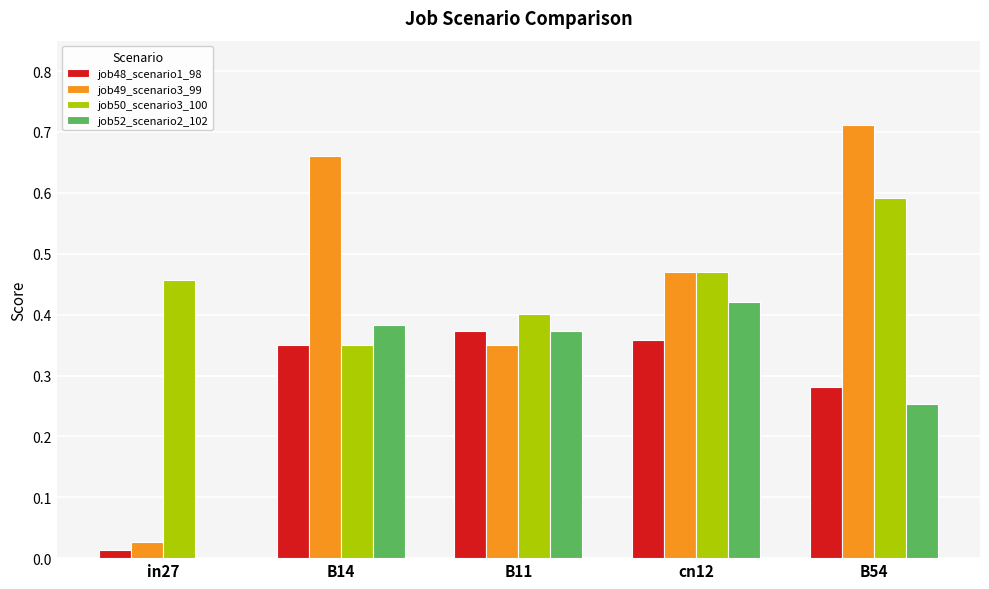

Between cn12 and B54, which series saw the biggest shift?

job49_scenario3_99